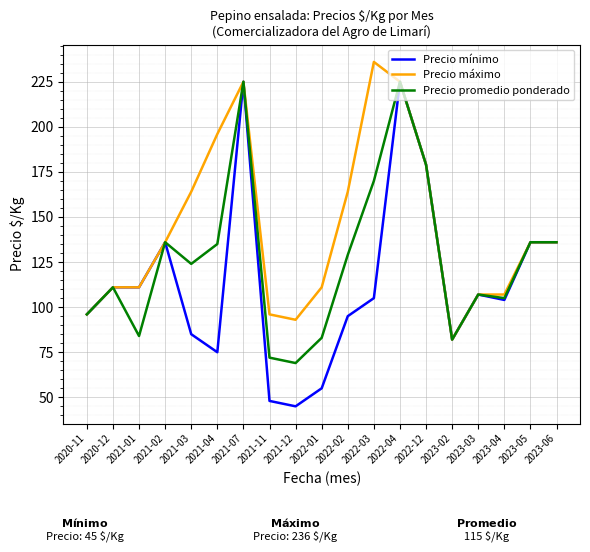

What position from the left is 2022-02?

11